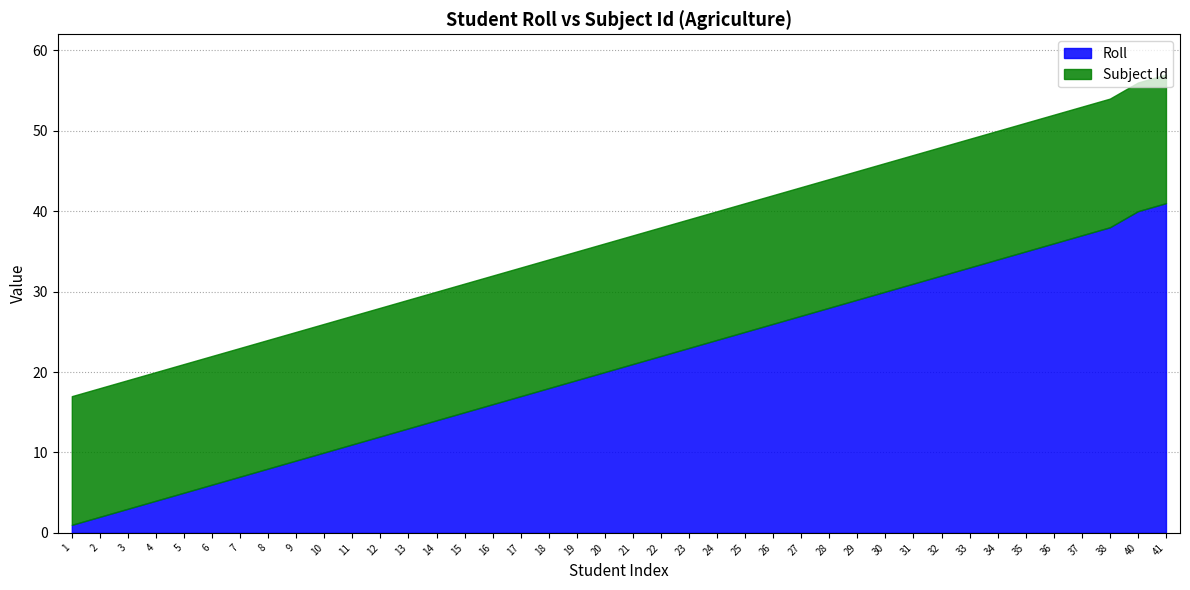

The Roll series shows 59 at 38. True or false?

False